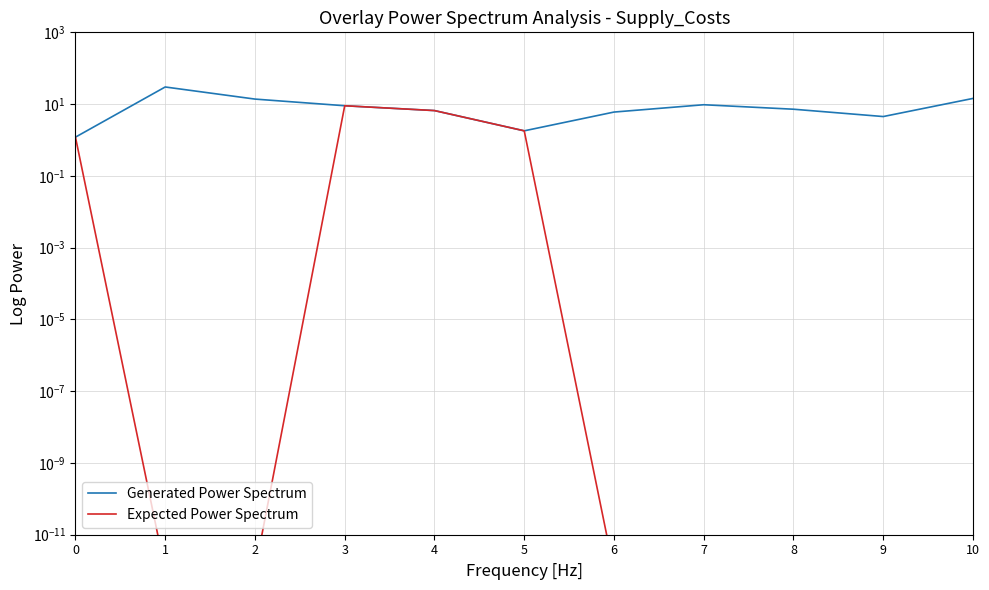

Rank the categories by Expected Power Spectrum value from lowest to highest.

1, 2, 6, 7, 8, 9, 10, 0, 5, 4, 3